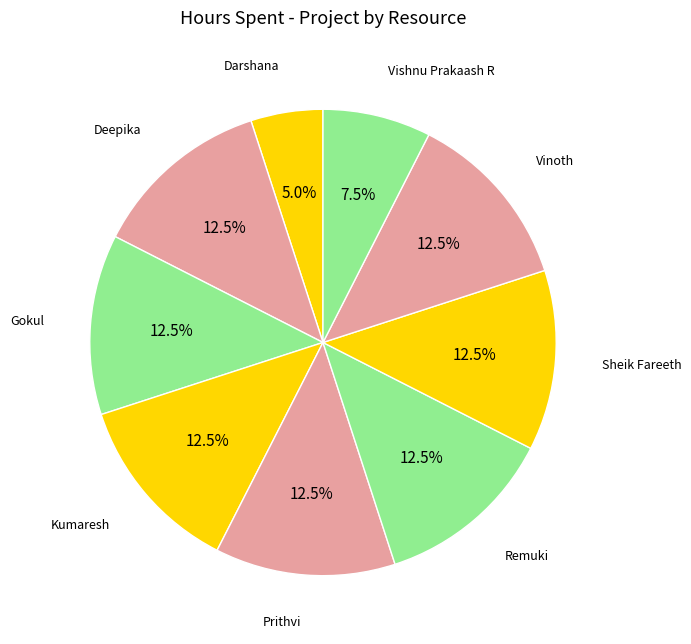

Count the number of slices in the pie.

9